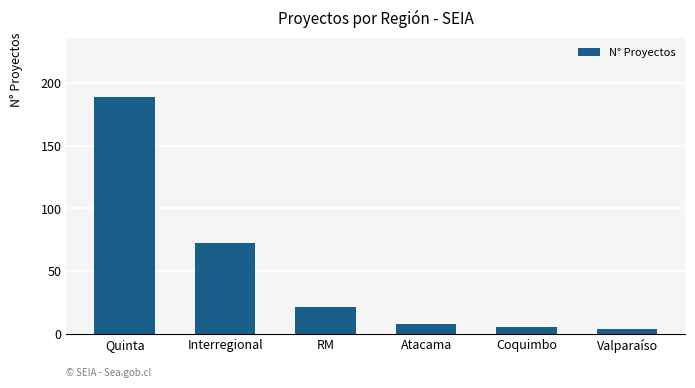

What is the sum of all values?

299